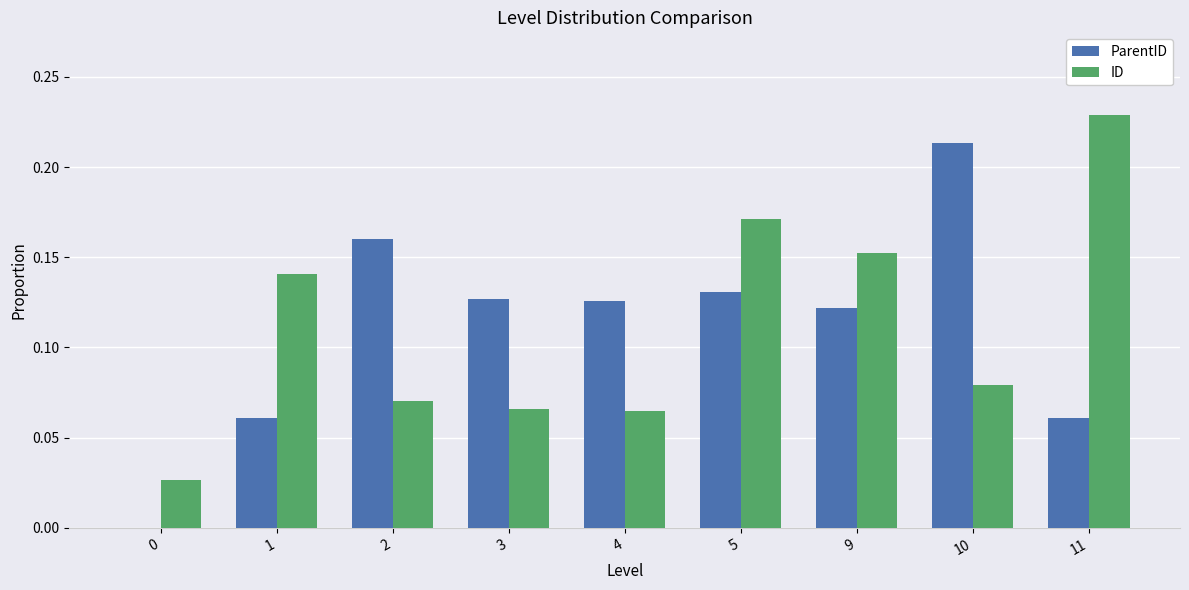

At which category is the sum across all series the highest?

5